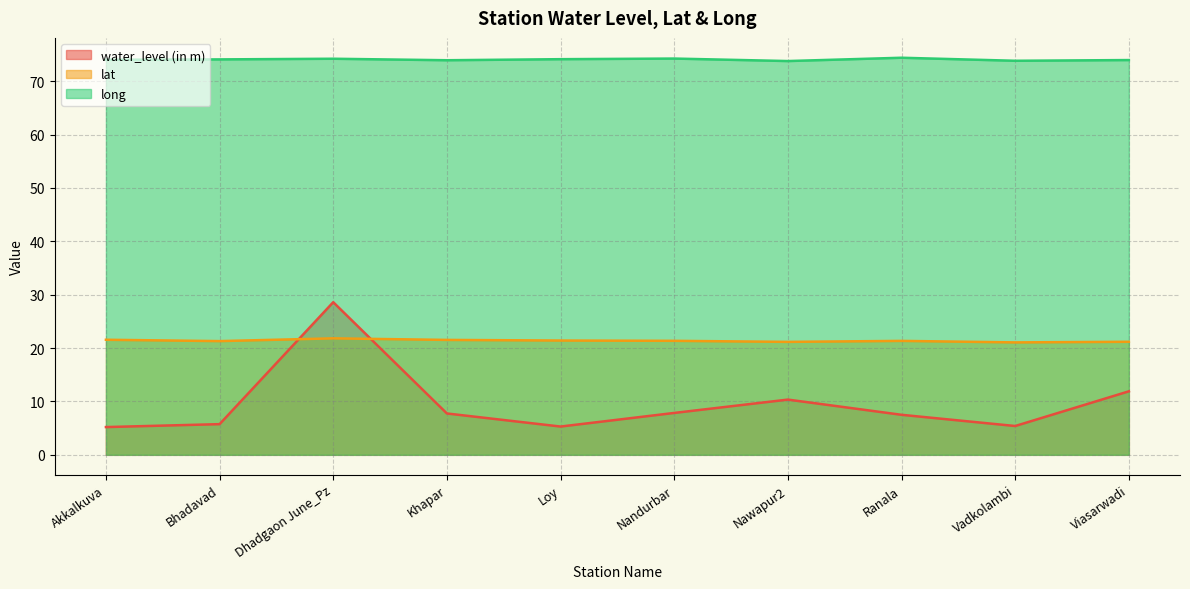

Where is the first local minimum for water_level (in m)?

Loy